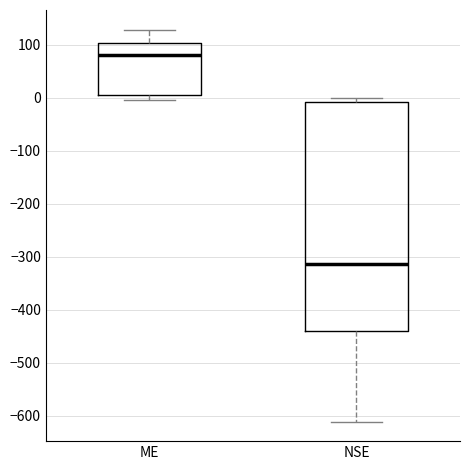

Reading left to right, transcribe this box plot: for each box, give where its median line is, the range the box spans, and where its two whiskers end, as read against the y-axis. The values are not printed on the chart, so give them approximately, as read against the axis.

ME: median 80, box 10 to 100, whiskers 0 to 130
NSE: median -310, box -440 to -10, whiskers -610 to 0